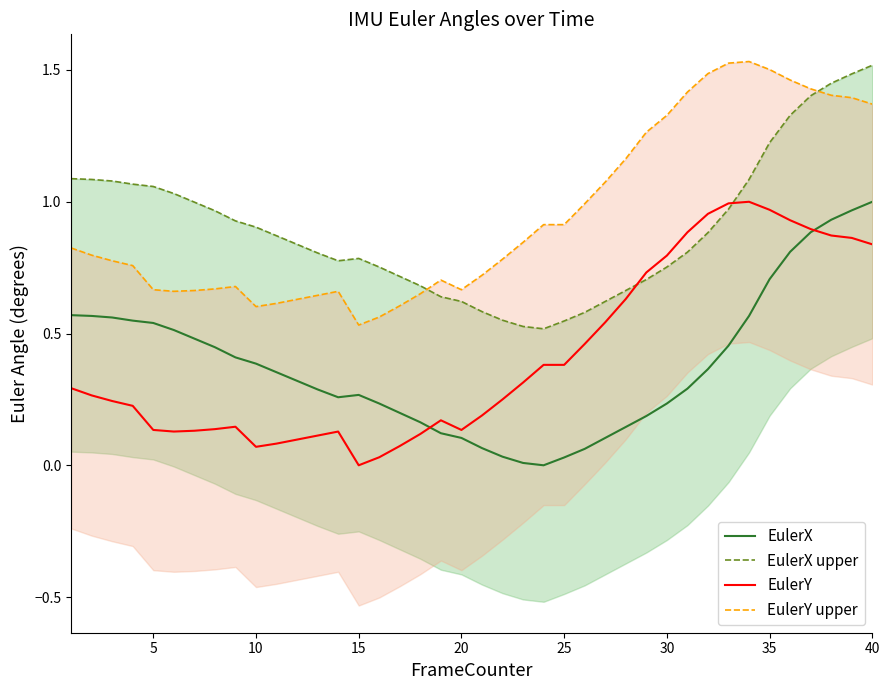

The EulerY series shows 0.1 at 10. True or false?

True